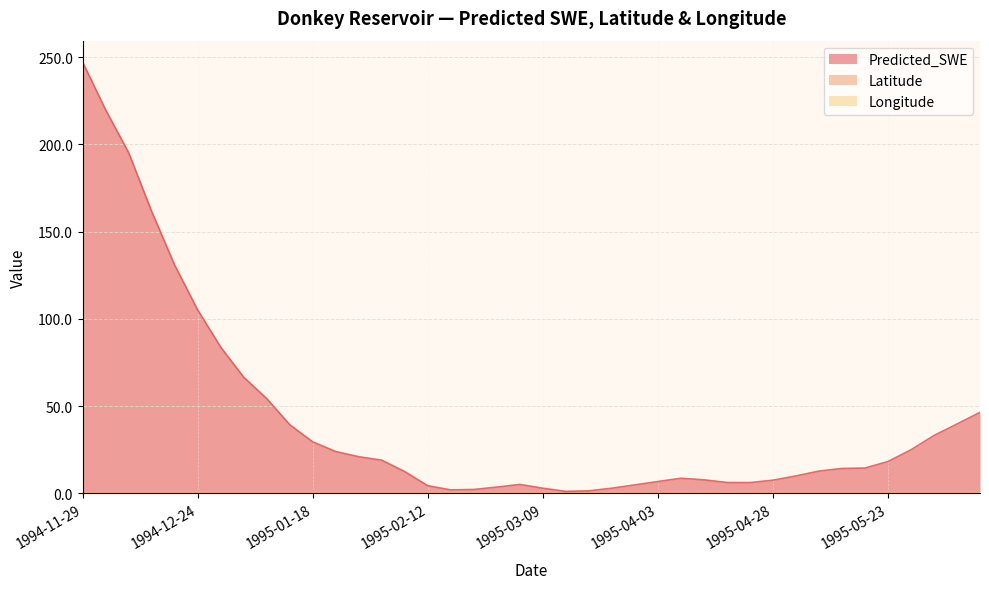

The value of Latitude at 1995-03-04 is 0.3. True or false?

True